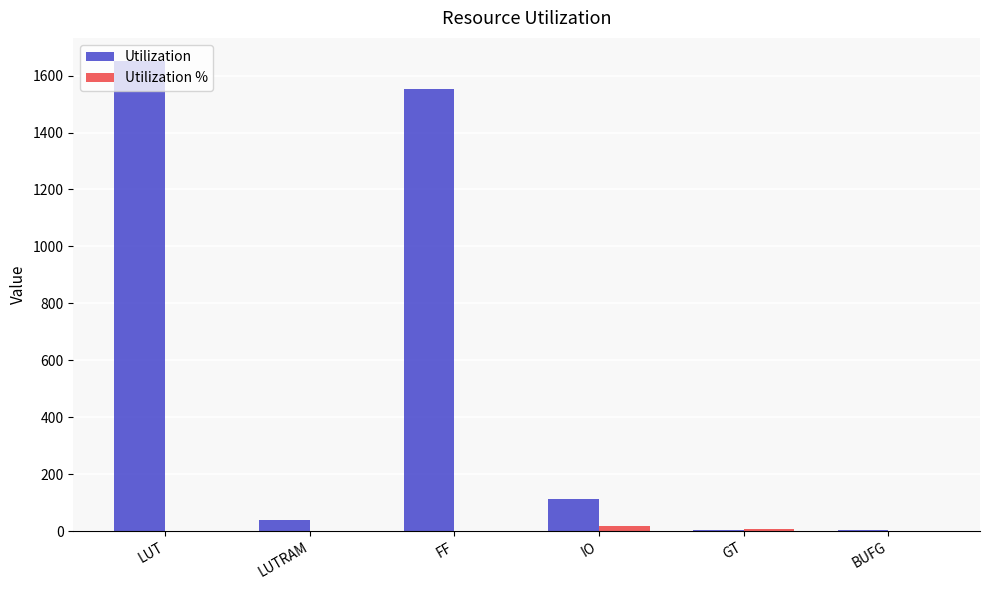

Which label corresponds to the largest value in the chart?

LUT